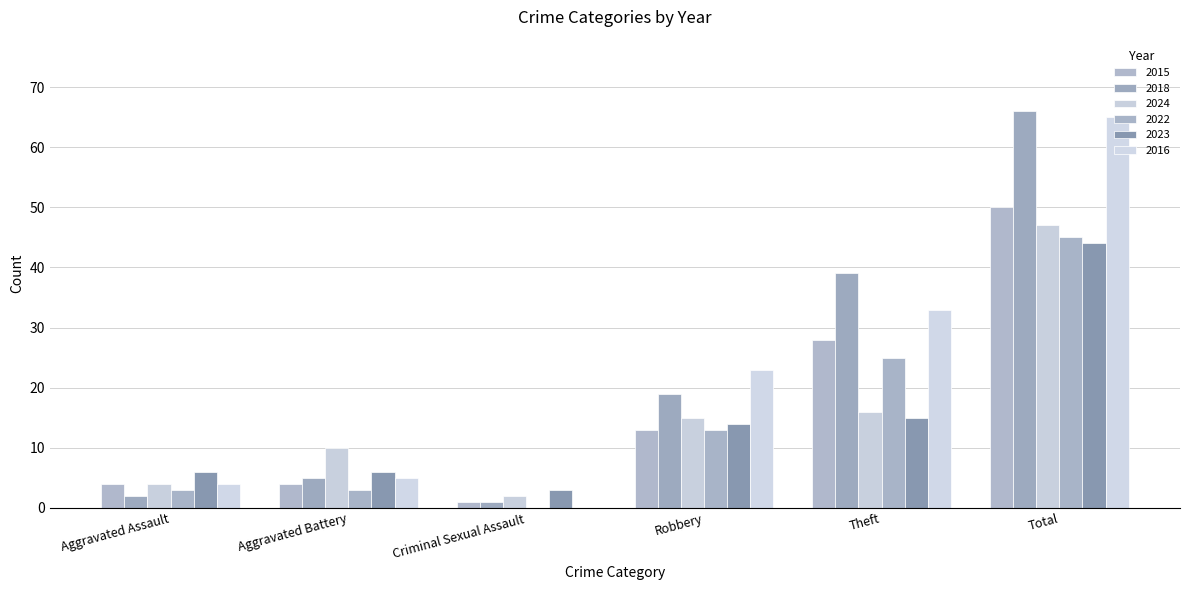

What is the maximum value for 2015?

50